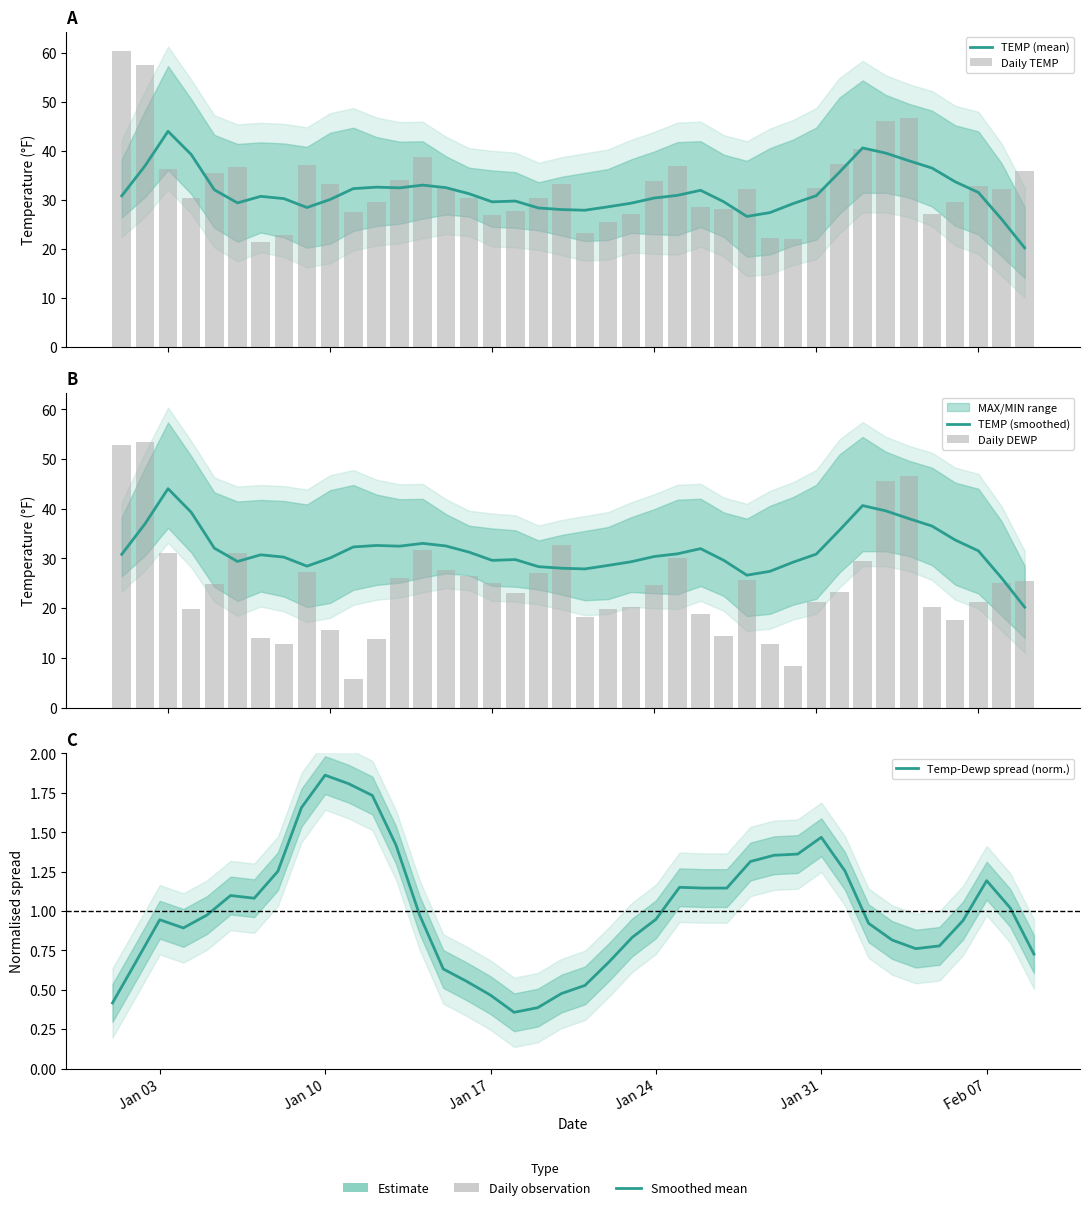

Are the bars horizontal?

No